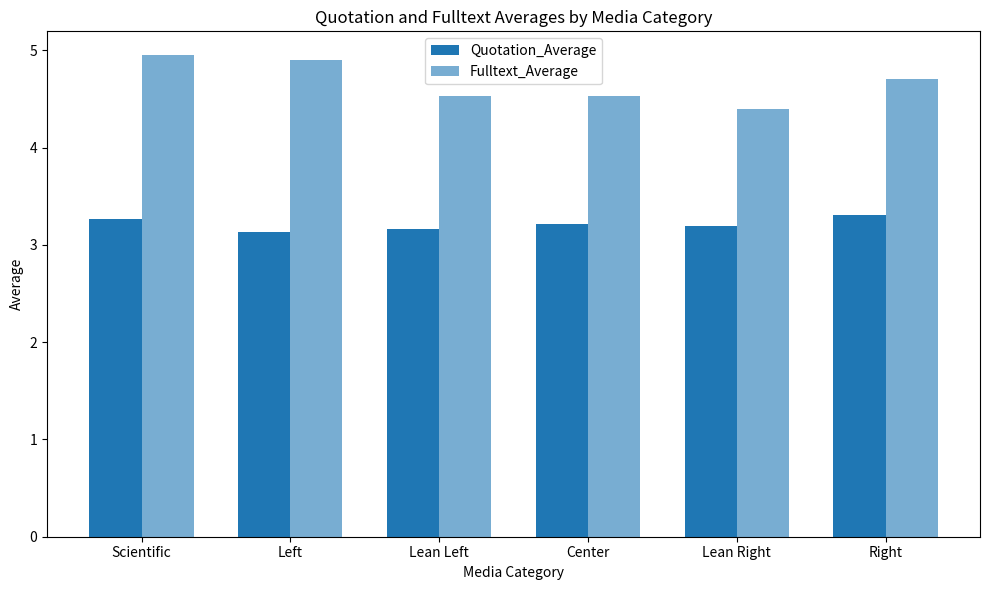

What is the label of the 3rd bar from the left?

Lean Left